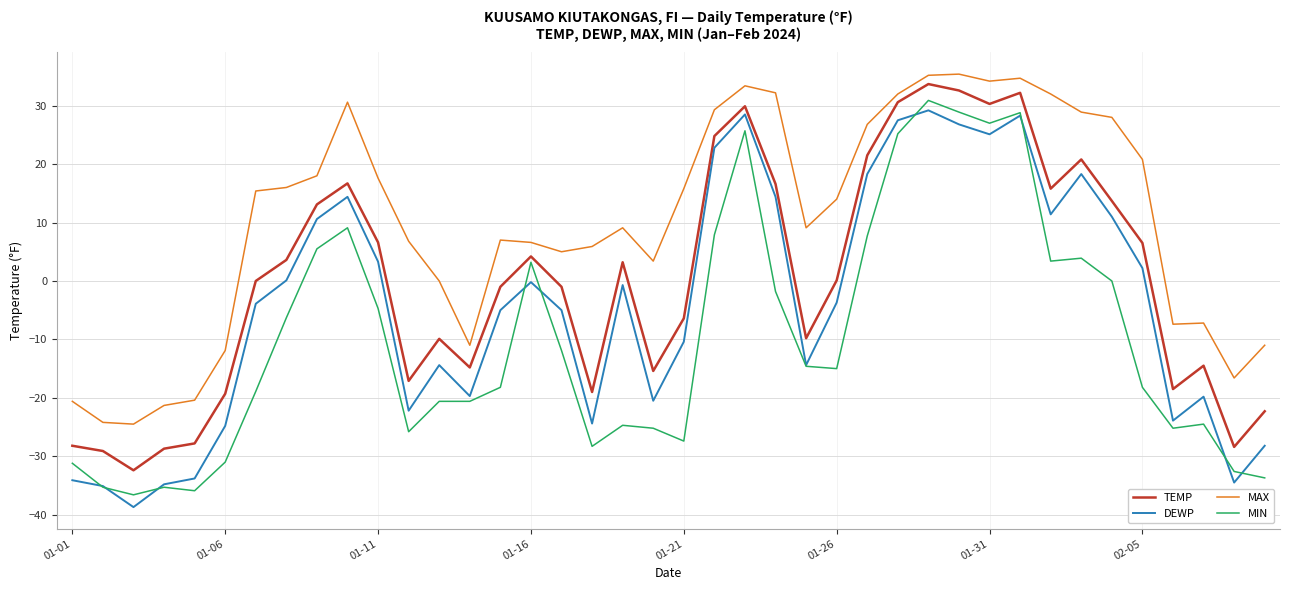

Which series has the largest total across all categories?

MAX